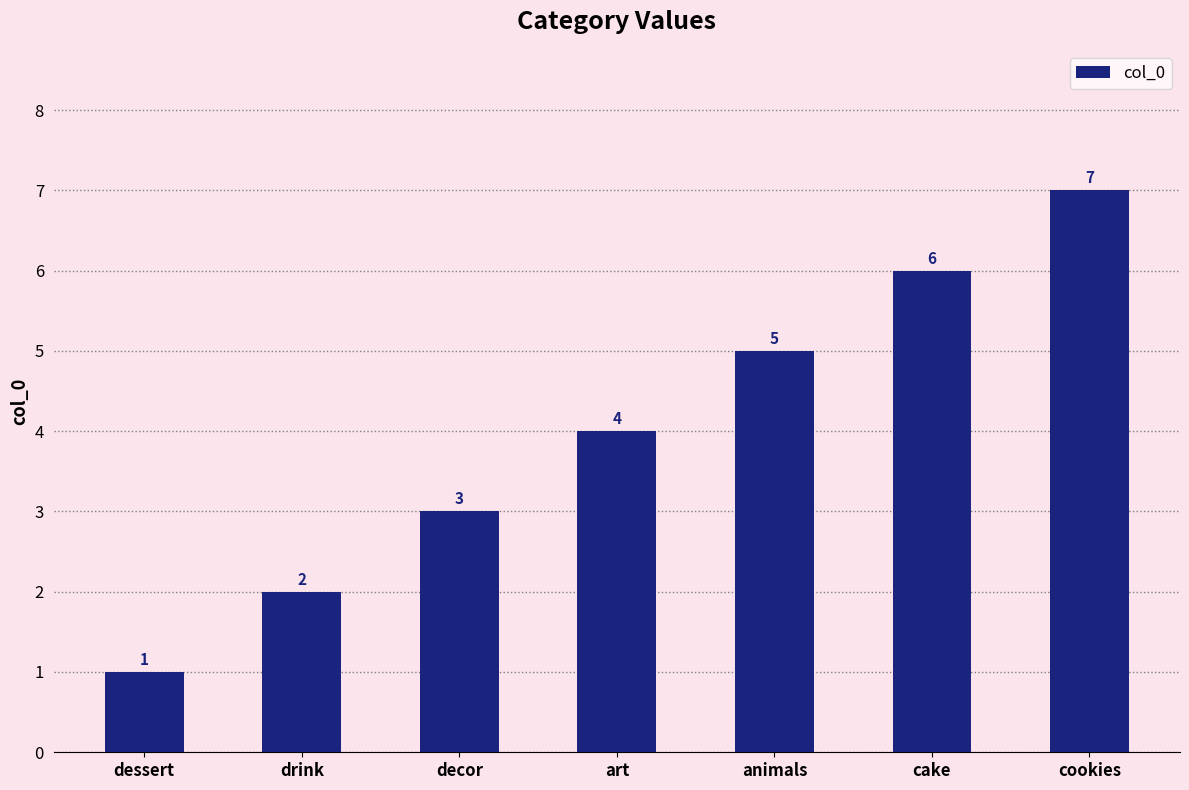

Reading left to right, extract all data points from this chart.

1	2	3	4	5	6	7